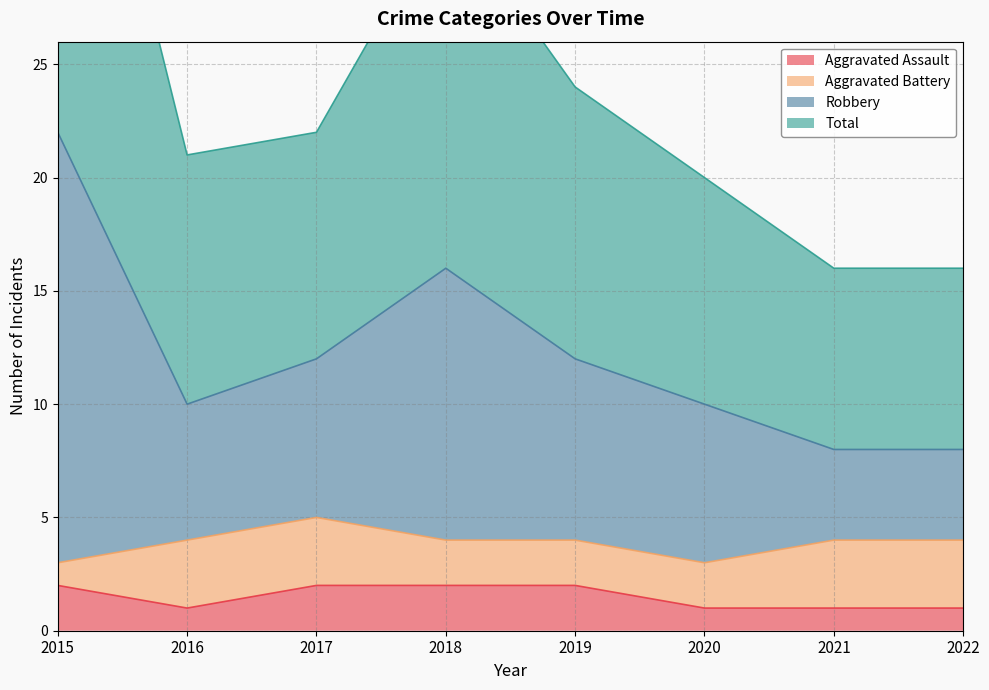

True or false: Aggravated Assault has a value of 0 at 2020.

False